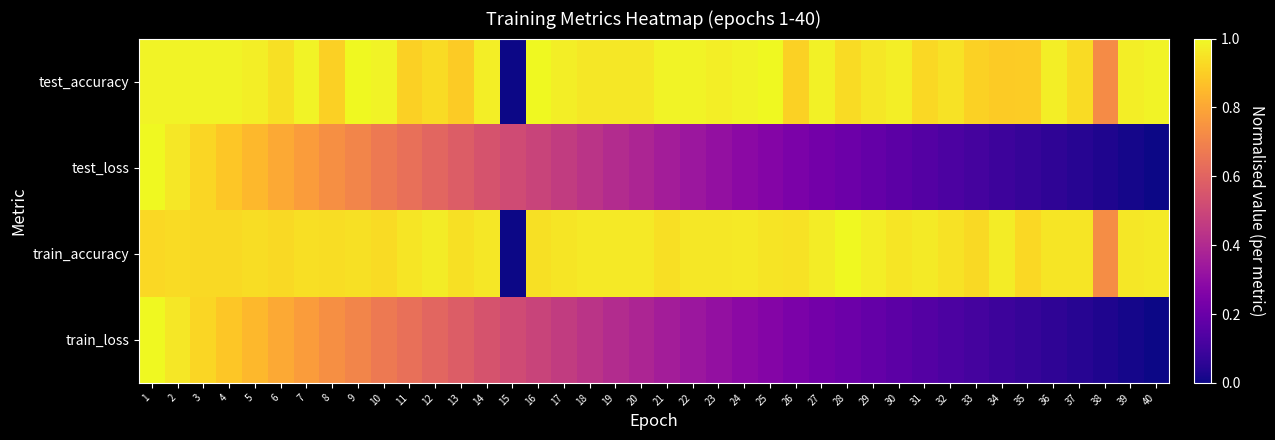

Reading left to right, transcribe all the data shown in this chart.

test_accuracy: 1=1.0	2=1.0	3=1.0	4=1.0	5=1.0	6=0.9	7=1.0	8=0.9	9=1.0	10=1.0	11=0.9	12=0.9	13=0.9	14=1.0	15=0.0	16=1.0	17=1.0	18=1.0	19=1.0	20=1.0	21=1.0	22=1.0	23=1.0	24=1.0	25=1.0	26=0.9	27=1.0	28=0.9	29=1.0	30=1.0	31=0.9	32=0.9	33=0.9	34=0.9	35=0.9	36=1.0	37=0.9	38=0.7	39=1.0	40=1.0
test_loss: 1=1.0	2=1.0	3=0.9	4=0.9	5=0.8	6=0.8	7=0.8	8=0.7	9=0.7	10=0.7	11=0.6	12=0.6	13=0.6	14=0.5	15=0.5	16=0.5	17=0.5	18=0.4	19=0.4	20=0.4	21=0.4	22=0.3	23=0.3	24=0.3	25=0.3	26=0.2	27=0.2	28=0.2	29=0.2	30=0.2	31=0.1	32=0.1	33=0.1	34=0.1	35=0.1	36=0.1	37=0.0	38=0.0	39=0.0	40=0.0
train_accuracy: 1=0.9	2=0.9	3=0.9	4=0.9	5=0.9	6=0.9	7=0.9	8=0.9	9=0.9	10=0.9	11=1.0	12=1.0	13=0.9	14=1.0	15=0.0	16=0.9	17=1.0	18=1.0	19=1.0	20=1.0	21=0.9	22=1.0	23=1.0	24=1.0	25=1.0	26=0.9	27=1.0	28=1.0	29=1.0	30=1.0	31=1.0	32=0.9	33=0.9	34=1.0	35=0.9	36=1.0	37=1.0	38=0.7	39=1.0	40=1.0
train_loss: 1=1.0	2=1.0	3=0.9	4=0.9	5=0.8	6=0.8	7=0.8	8=0.7	9=0.7	10=0.7	11=0.6	12=0.6	13=0.6	14=0.5	15=0.5	16=0.5	17=0.5	18=0.4	19=0.4	20=0.4	21=0.4	22=0.3	23=0.3	24=0.3	25=0.3	26=0.2	27=0.2	28=0.2	29=0.2	30=0.2	31=0.1	32=0.1	33=0.1	34=0.1	35=0.1	36=0.1	37=0.0	38=0.0	39=0.0	40=0.0